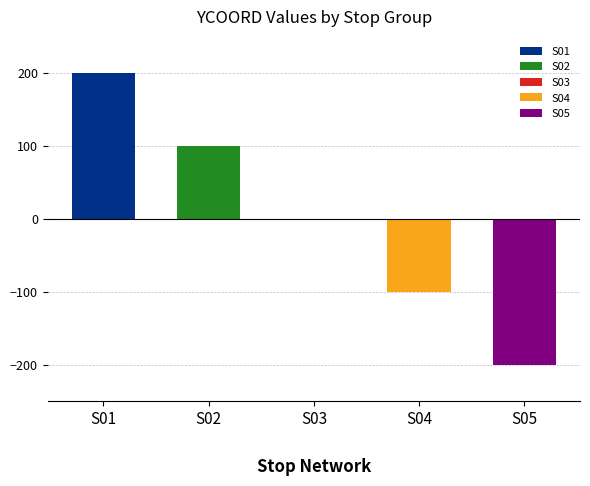

Which has a higher value, S02-05 or S03-05?

S02-05